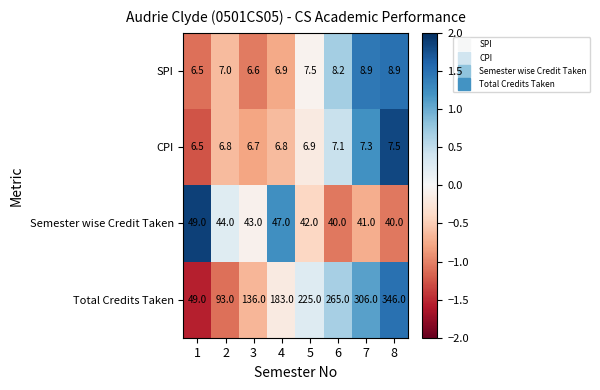

What is the difference between the maximum and minimum values in the Semester wise Credit Taken series?

9.0